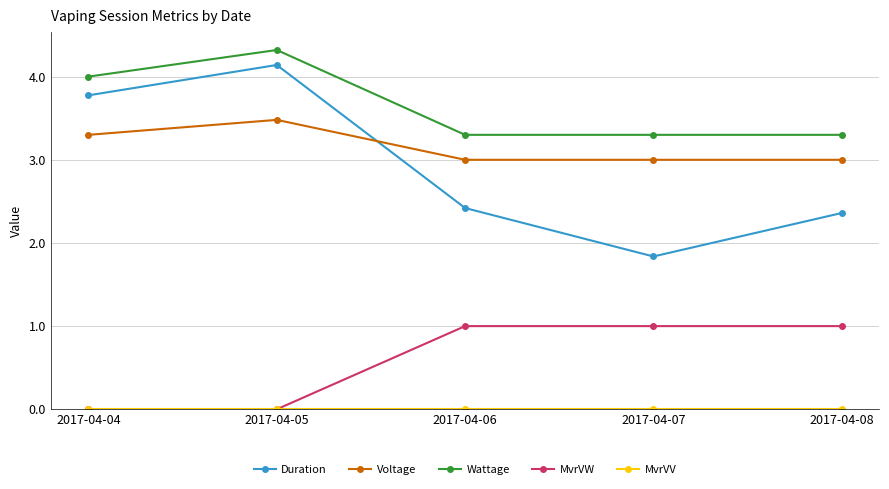

What is the sum of the Duration values at 2017-04-07 and 2017-04-04?

5.6